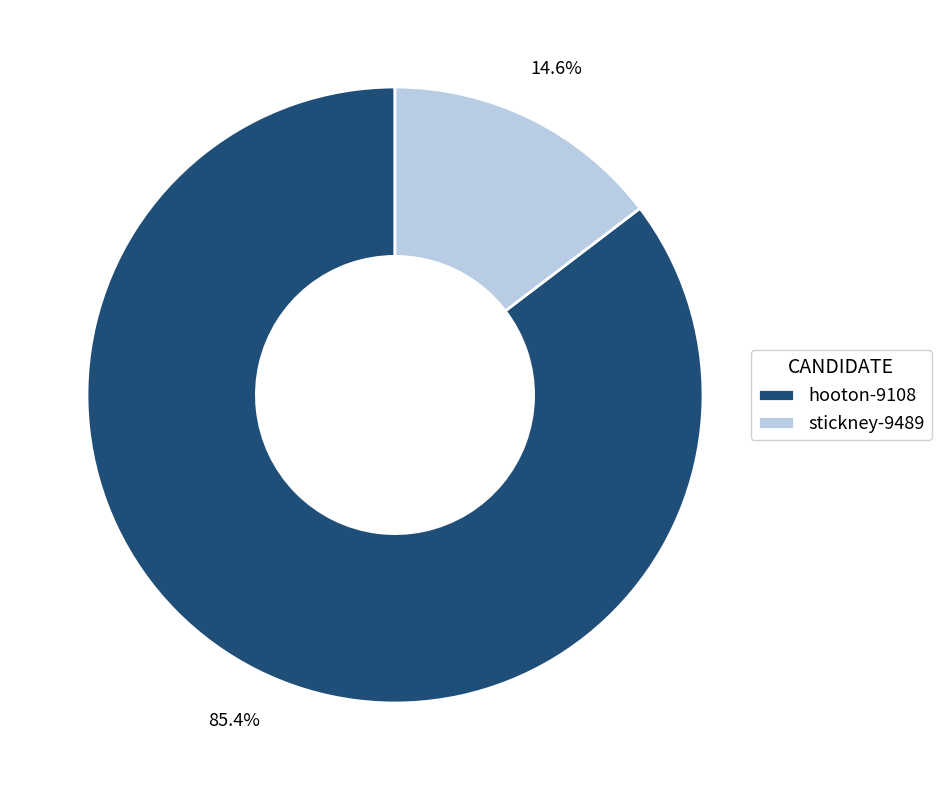

Which has a higher value, hooton-9108 or stickney-9489?

hooton-9108